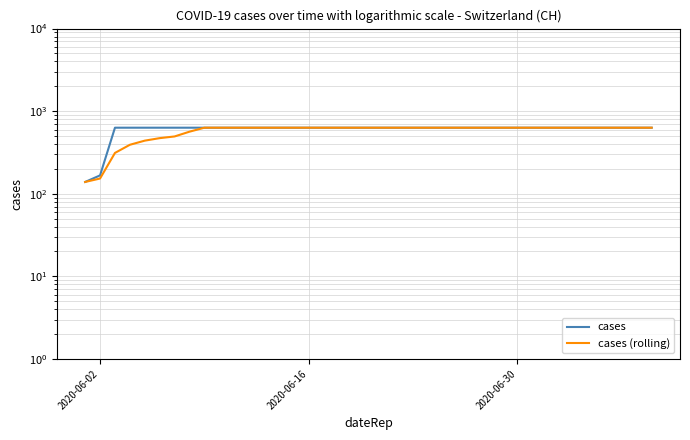

Count the cases values in the range 631 to 632.

37